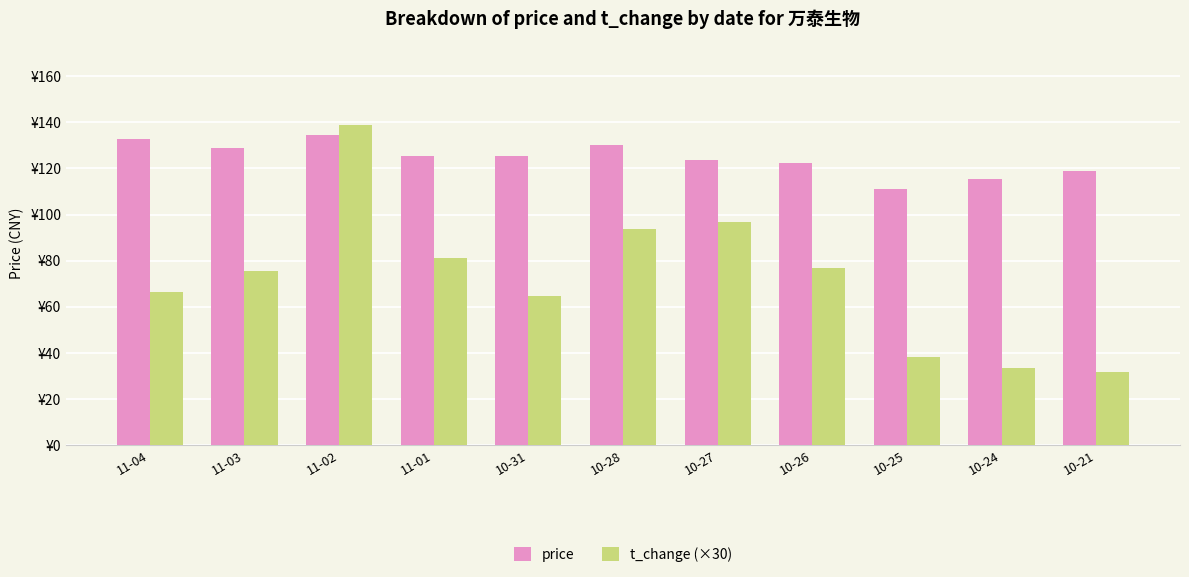

Between 10-28 and 10-27, which is larger?

10-28